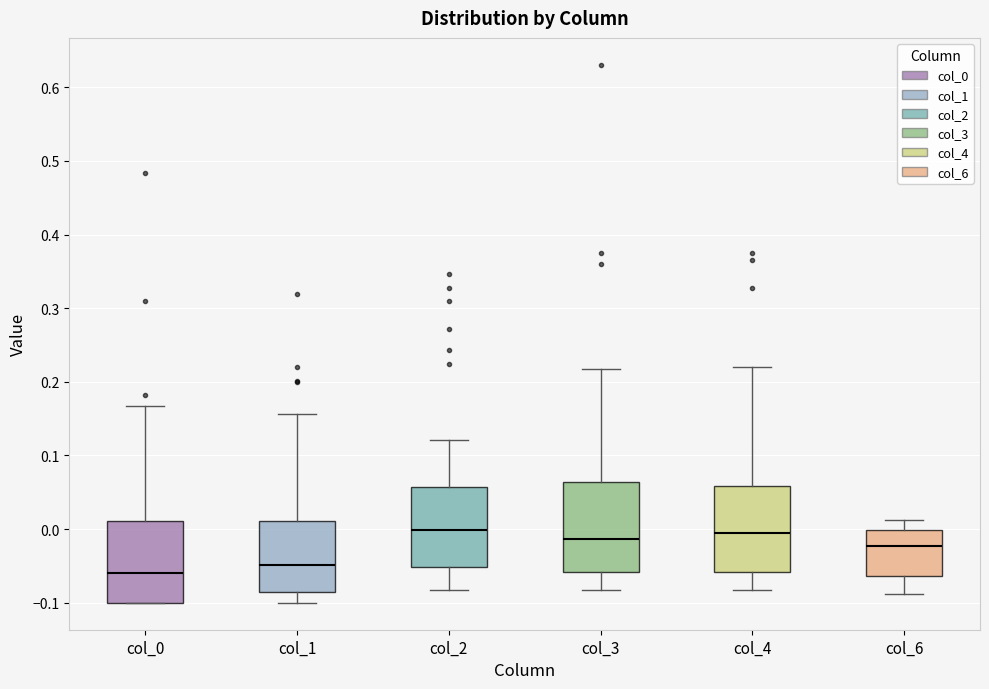

Which box's median line is the lowest?

col_0